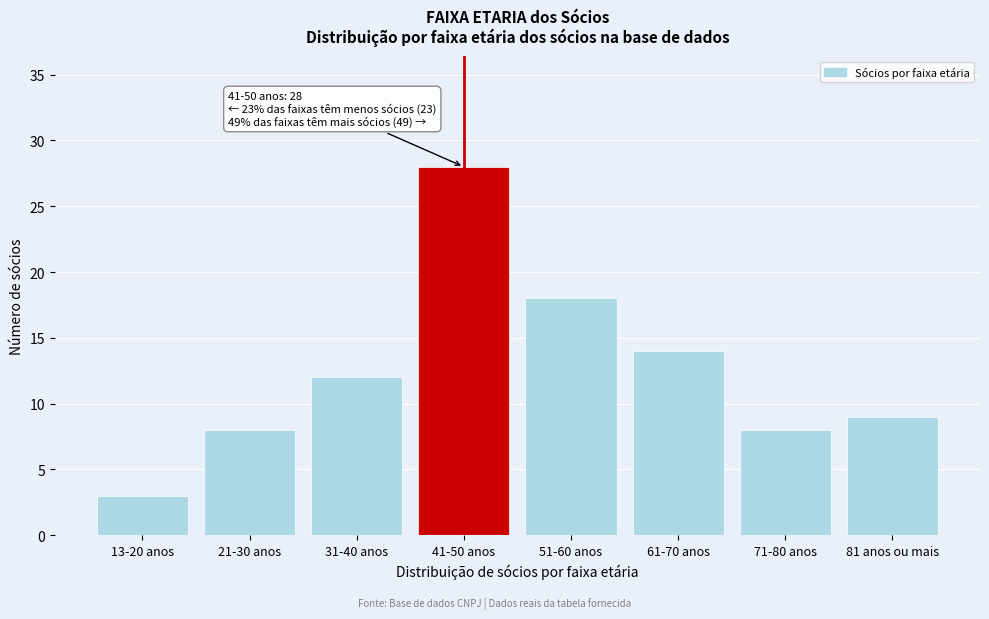

Reading right to left, extract all data points from this chart.

81 anos ou mais=9	71-80 anos=8	61-70 anos=14	51-60 anos=18	41-50 anos=28	31-40 anos=12	21-30 anos=8	13-20 anos=3